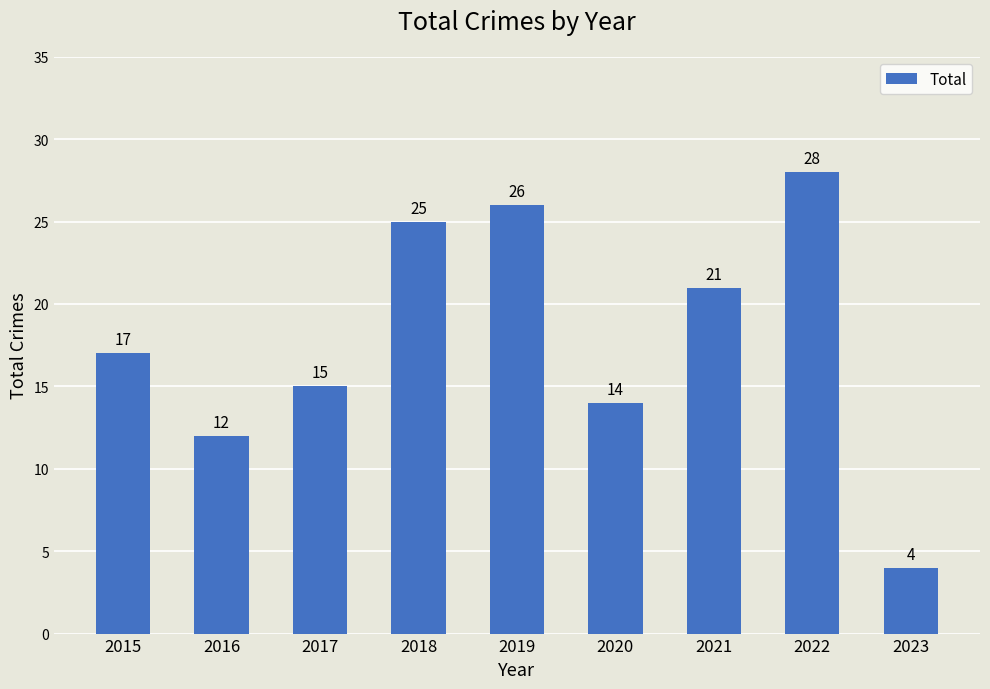

What is the minimum value shown in the chart?

4